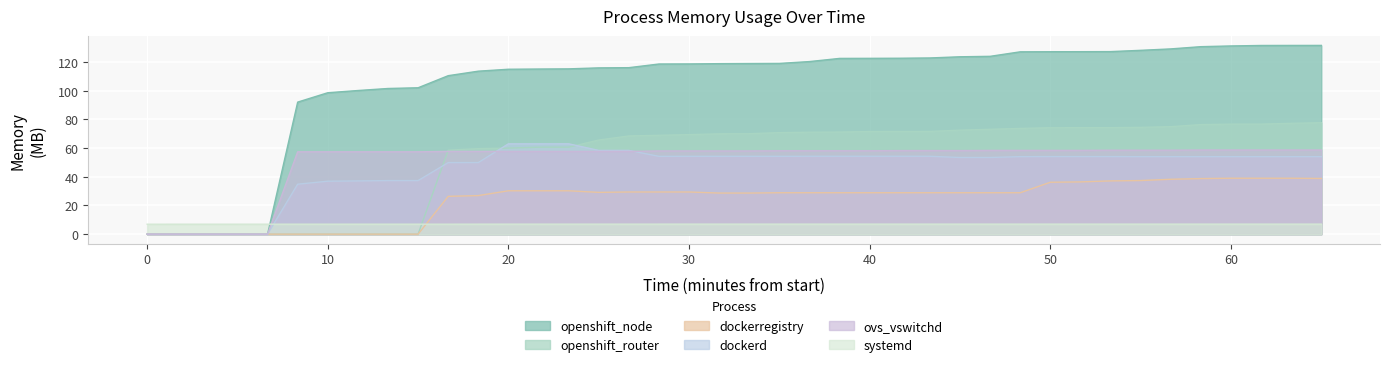

At how many categories does at least one series exceed 33?

35